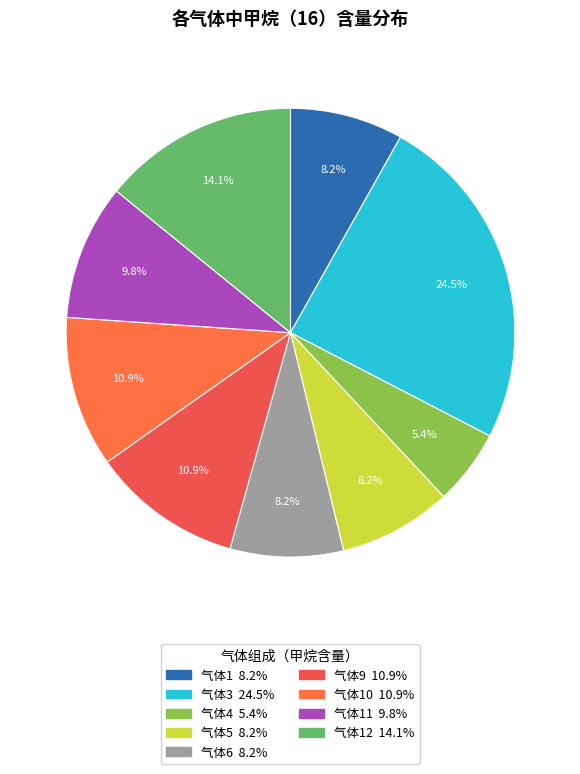

Count the number of slices in the pie.

9